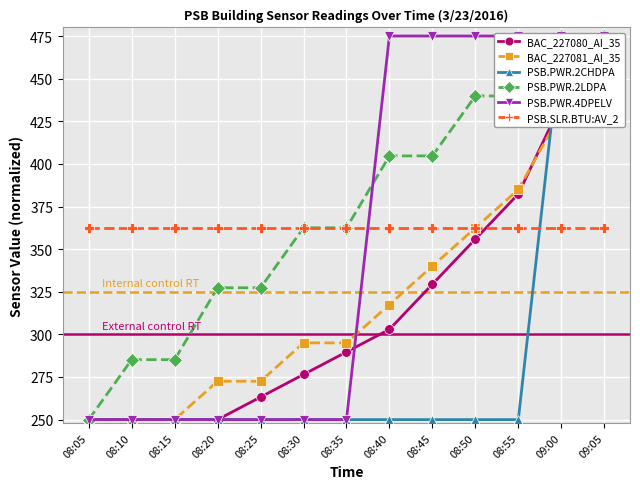

What is the maximum value for PSB.PWR.2LDPA?

475.0